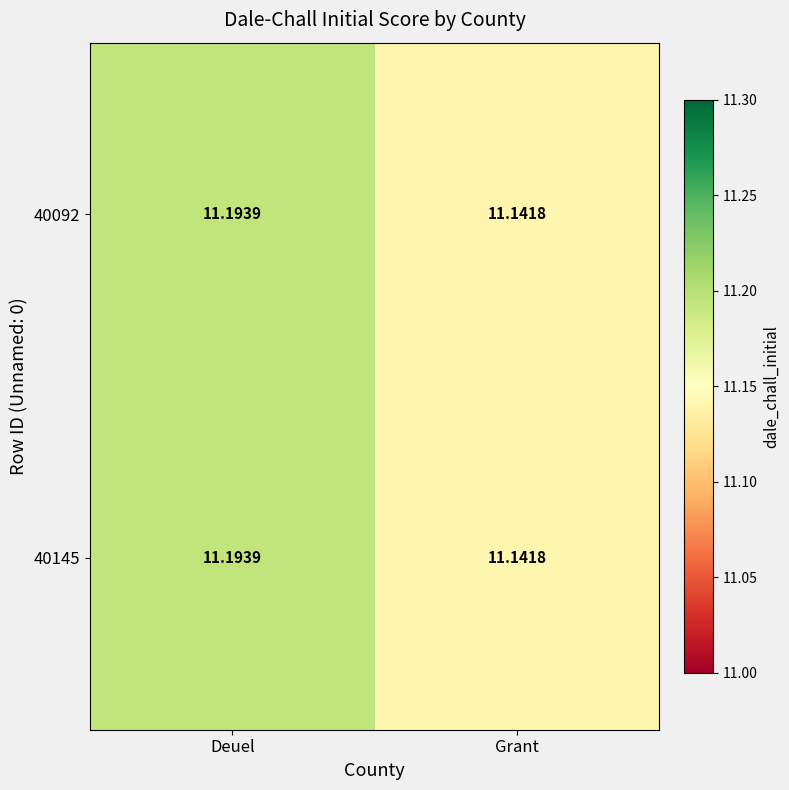

At how many categories does at least one series exceed 11?

2